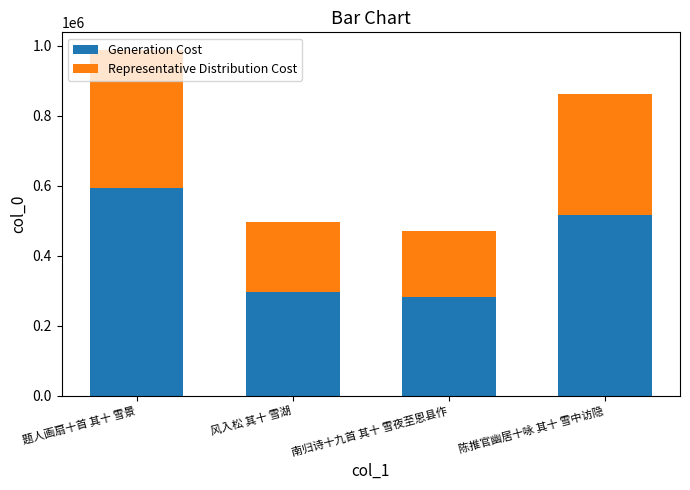

What is the value of the Generation Cost bar at the 1st from the left?

593356